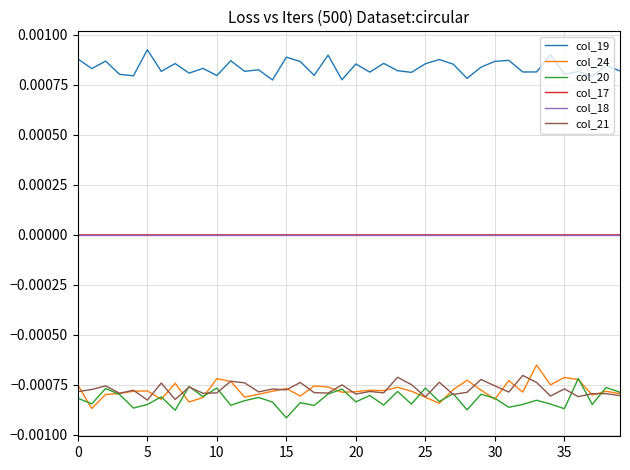

Which series has the largest total across all categories?

col_19